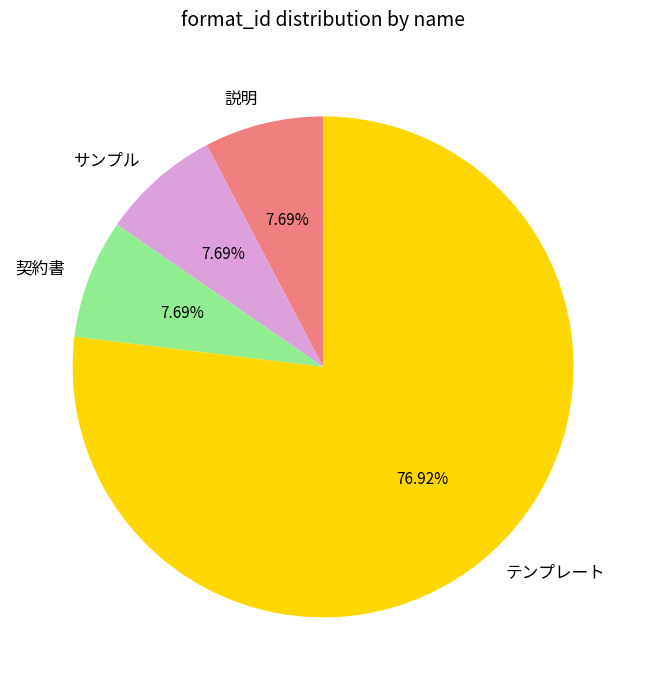

Is it true that テンプレート is 77% of the pie?

True